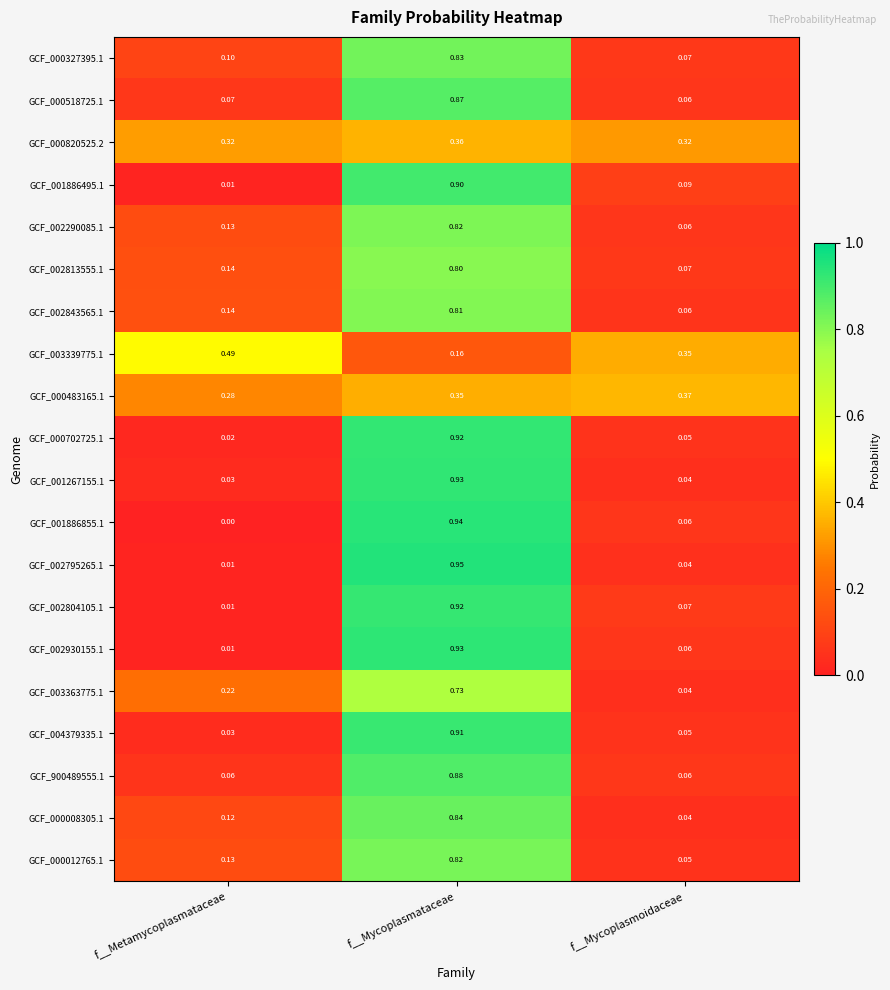

Which category has the highest value in the GCF_000820525.2 series?

f__Mycoplasmataceae